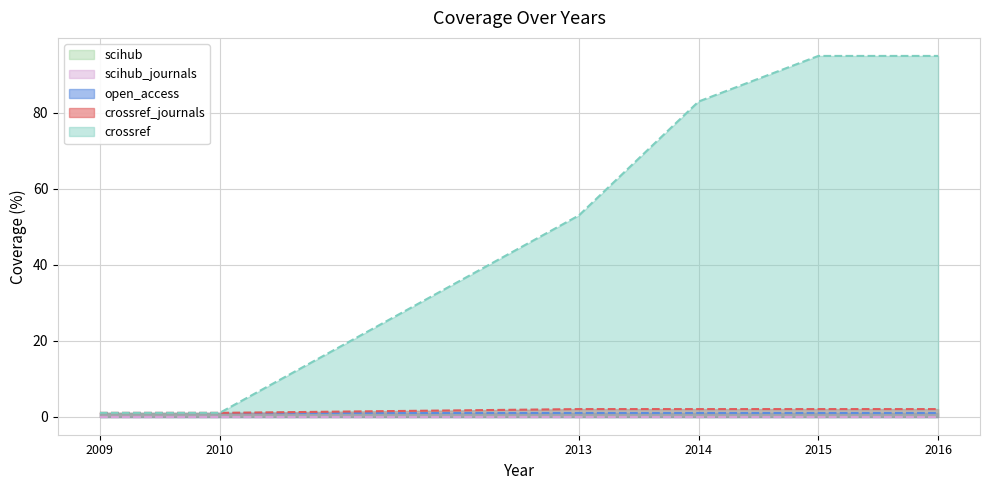

How many data points in crossref are above 83?

2